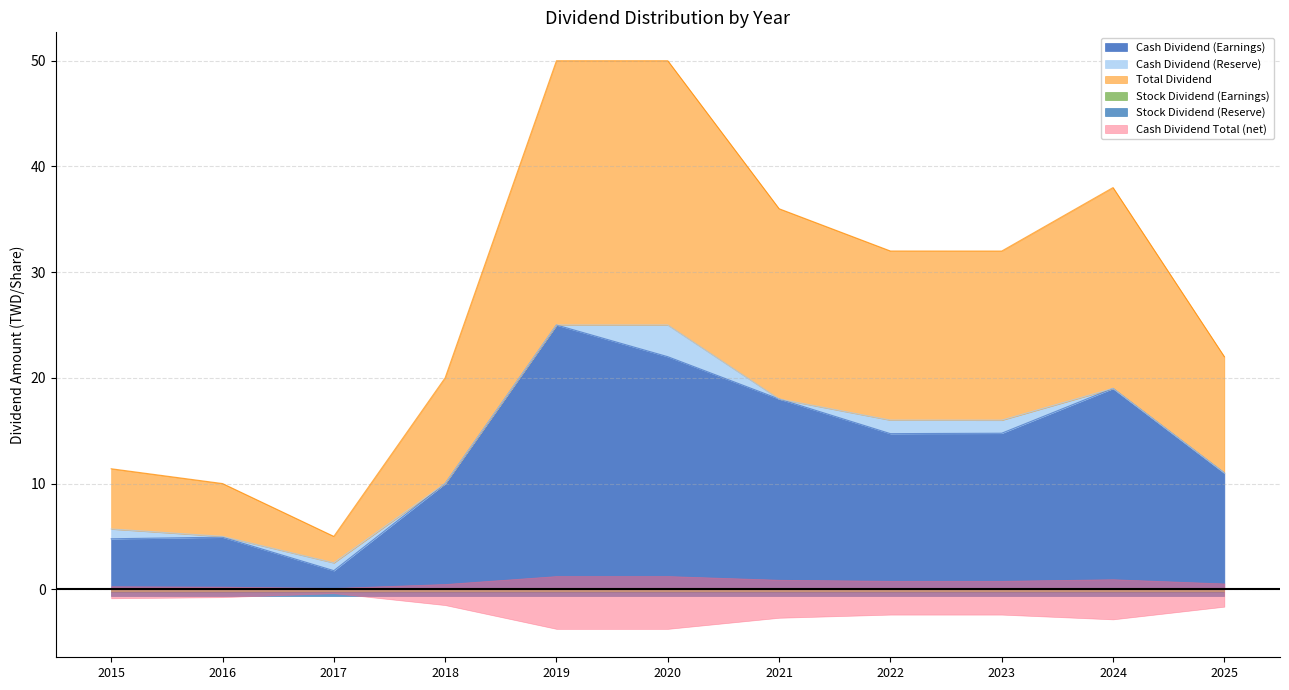

Where does the Cash Dividend (Earnings) series first go above 14?

2019